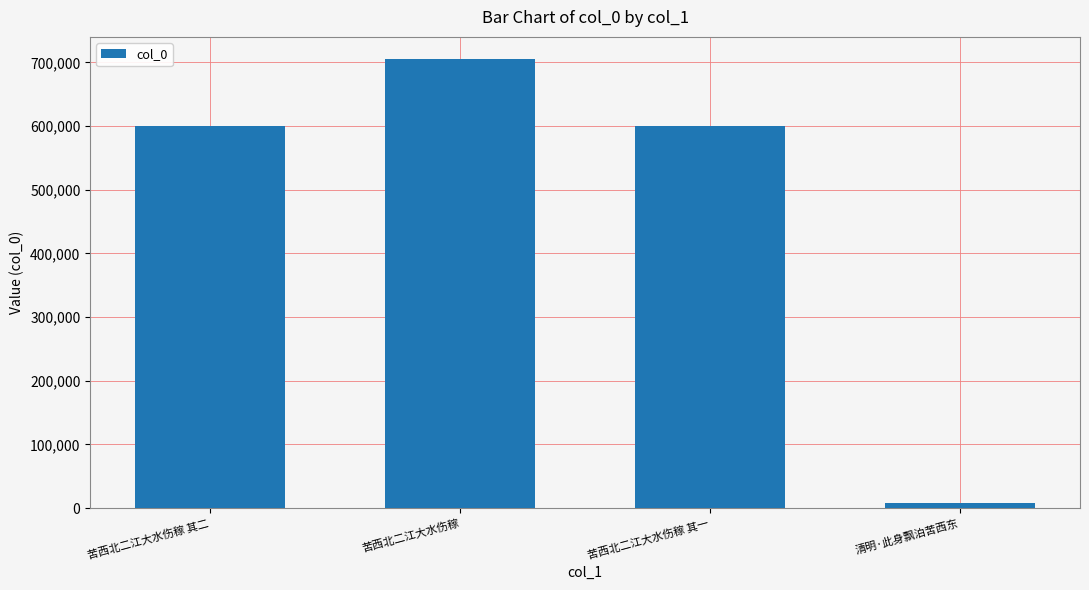

How many bars are there in total?

4